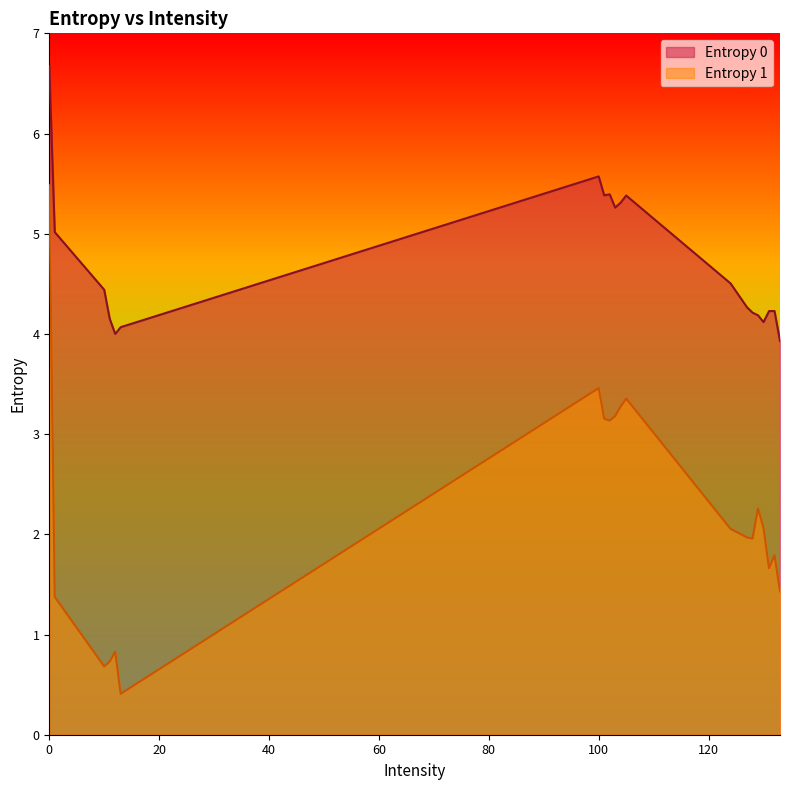

How many interior local valleys does the Entropy 1 series have?

6